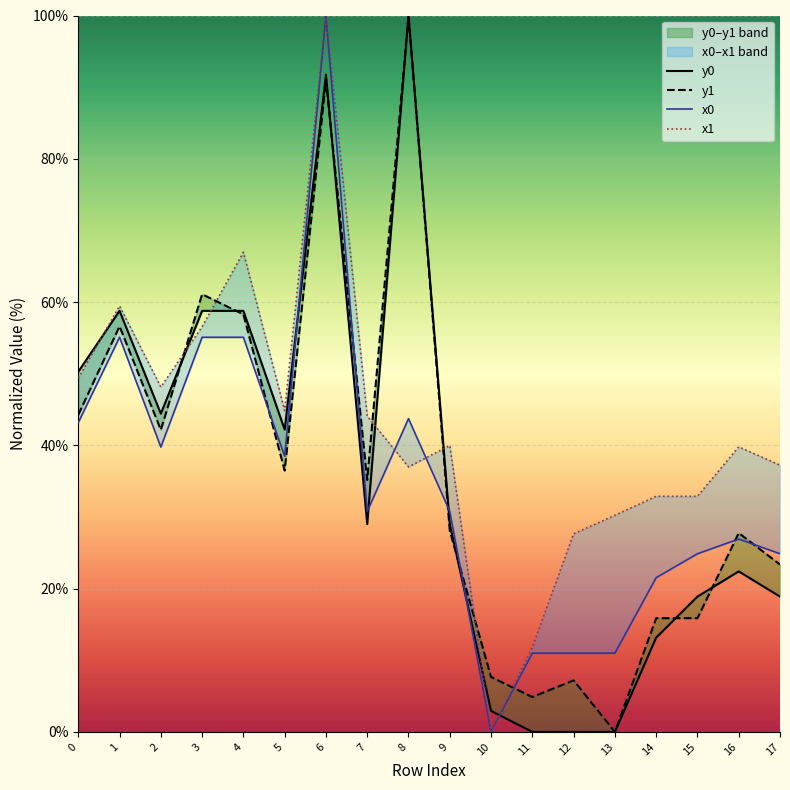

At which category does x1 reach its first local peak?

1